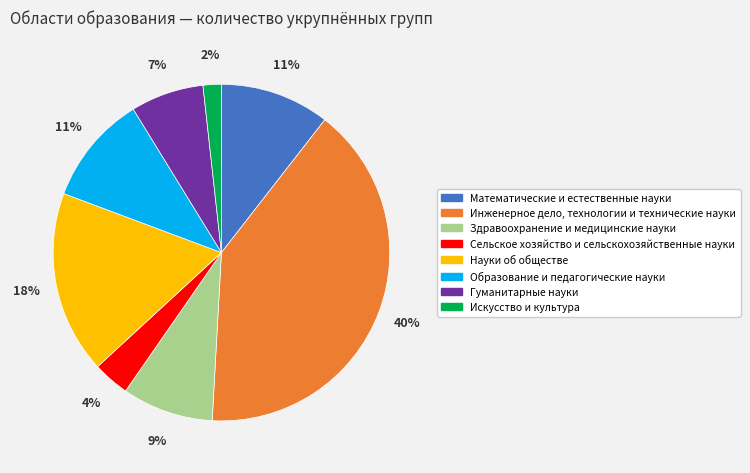

Between Искусство и культура and Здравоохранение и медицинские науки, which is larger?

Здравоохранение и медицинские науки